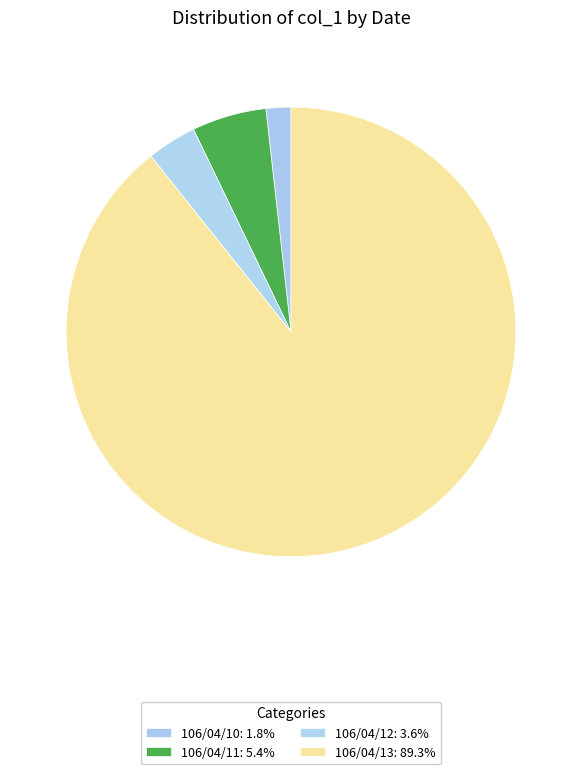

How many segments does this pie chart have?

4